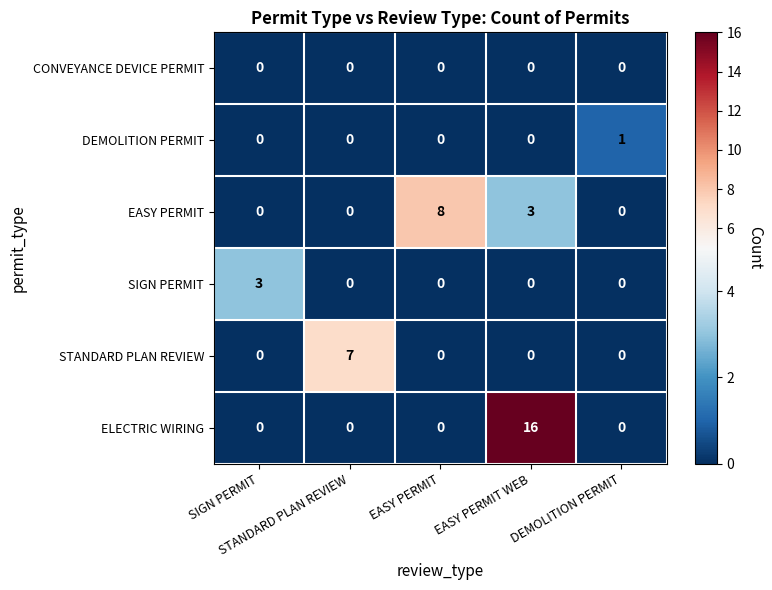

What is the difference between the maximum and minimum values in the ELECTRIC WIRING series?

16